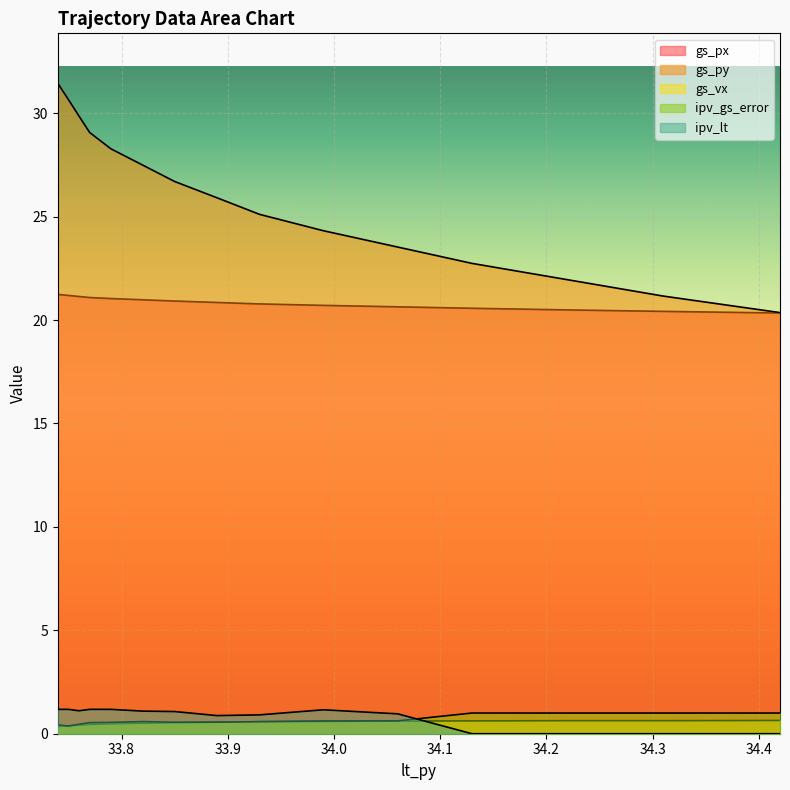

List the labels in order of ipv_gs_error value, smallest first.

33.75, 33.74, 33.74, 33.76, 33.77, 33.79, 33.89, 33.85, 33.93, 33.82, 33.99, 34.06, 34.42, 34.31, 34.22, 34.13